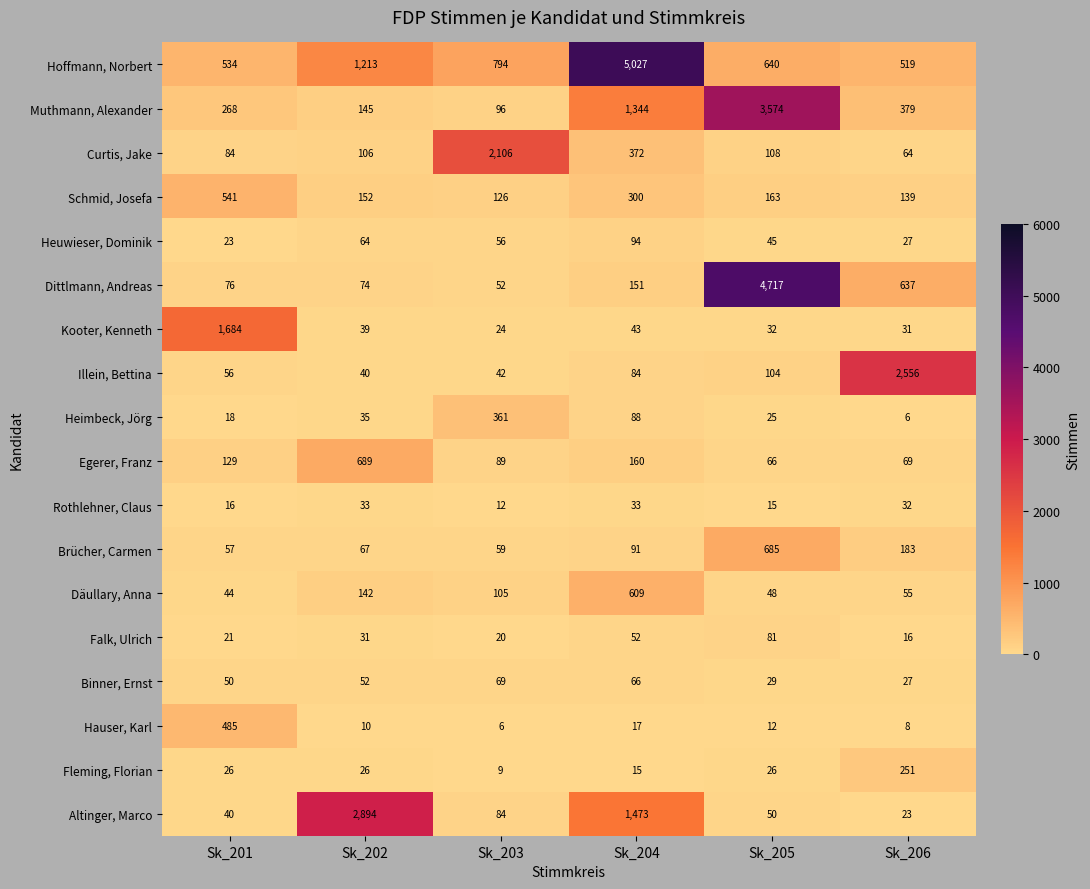

Is it true that Curtis, Jake equals 149 at Sk_201?

False